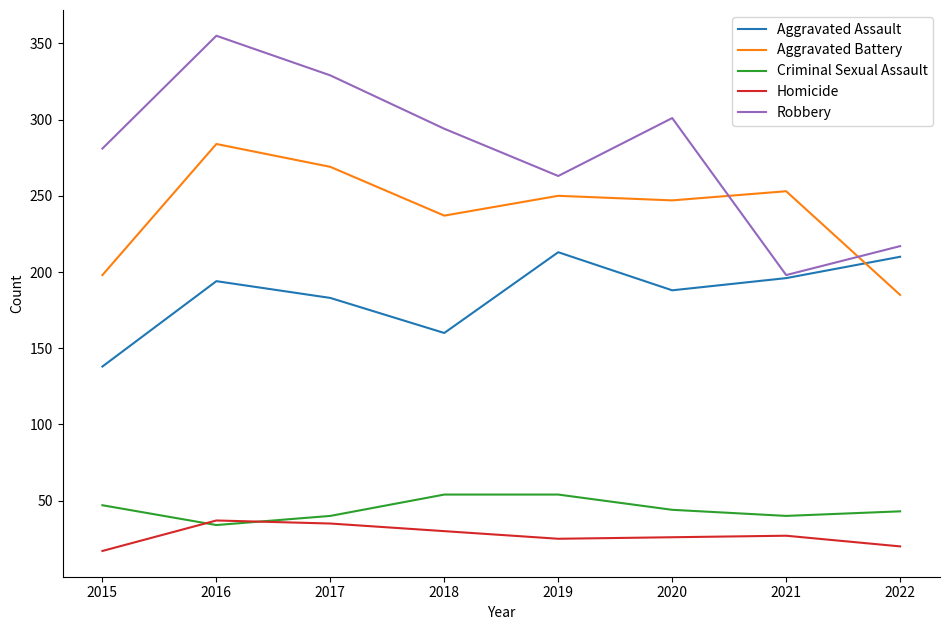

What value does the Homicide series have at 2016?

37